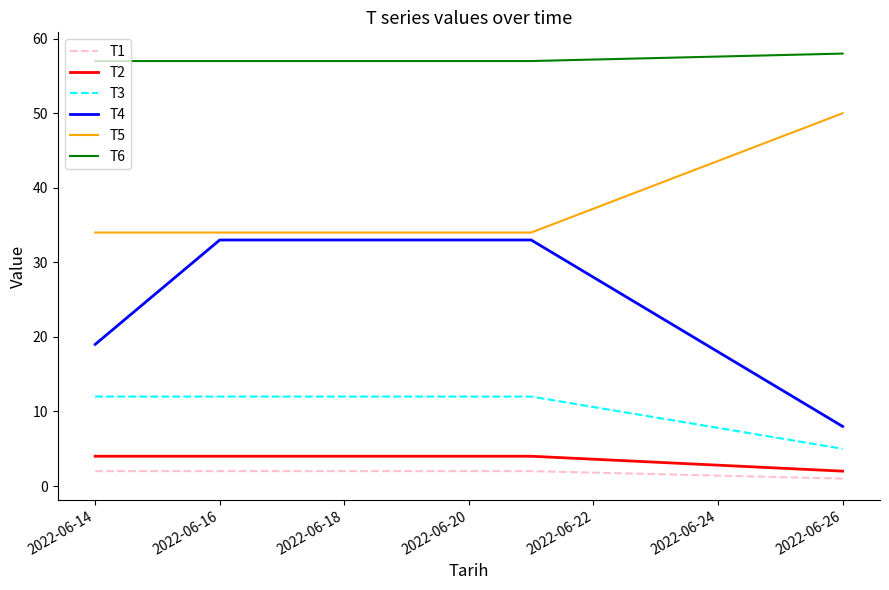

Which series has the largest total across all categories?

T6